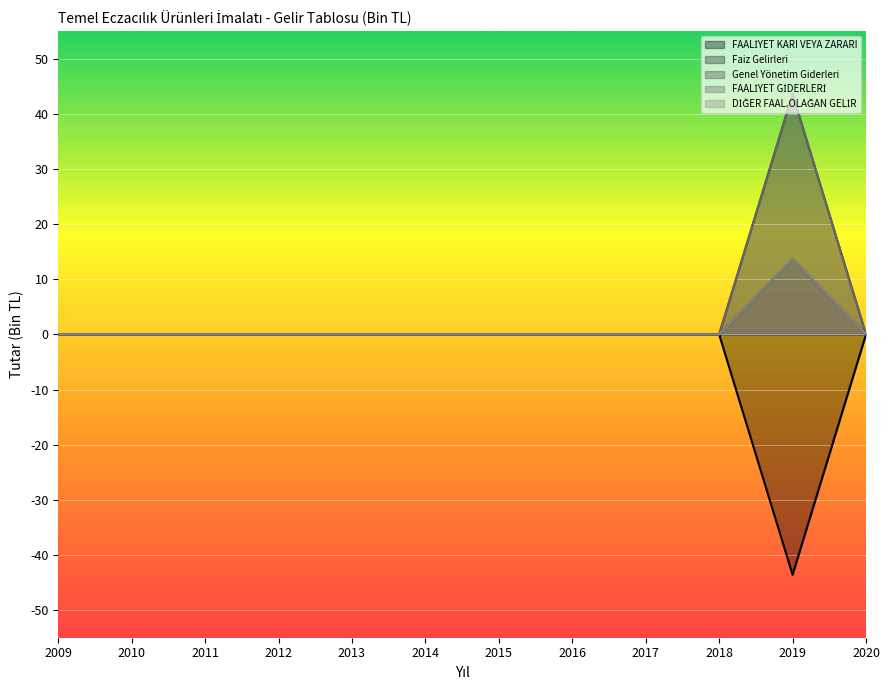

How many lines are shown in the chart?

5